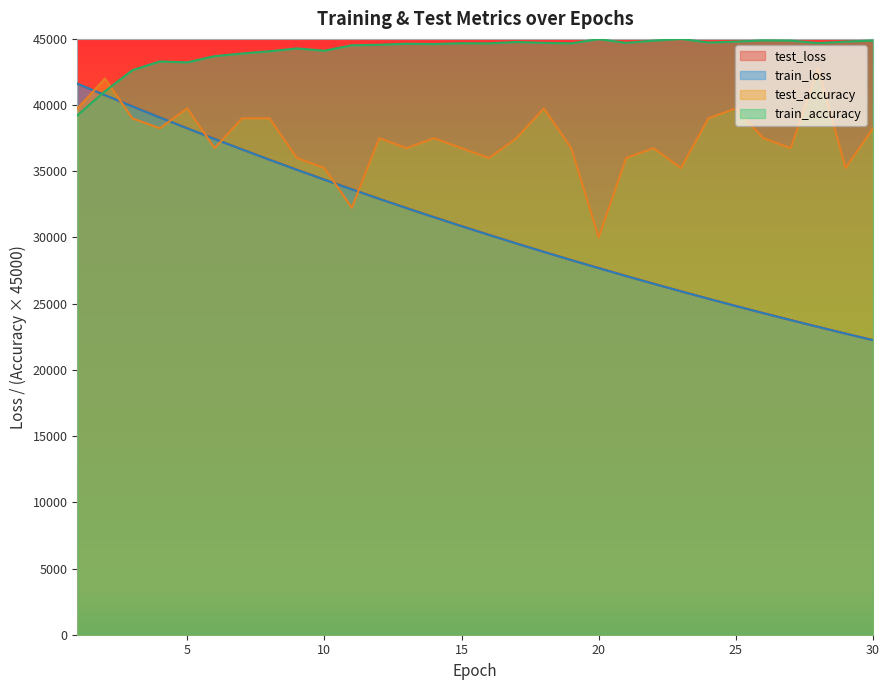

Reading right to left, list all the values displayed in this chart.

test_loss: 30=22249.9	29=22745.6	28=23246.6	27=23765.1	26=24290.8	25=24827.1	24=25376.7	23=25939.1	22=26509.3	21=27093.1	20=27693.1	19=28297.9	18=28916.7	17=29551.5	16=30201.9	15=30859.7	14=31534.9	13=32221.4	12=32924.3	11=33645.0	10=34372.4	9=35117.2	8=35874.8	7=36651.8	6=37444.0	5=38247.9	4=39069.9	3=39903.6	2=40747.7	1=41609.7
train_loss: 30=22247.2	29=22741.6	28=23246.4	27=23761.7	26=24287.9	25=24825.2	24=25373.7	23=25933.6	22=26505.3	21=27088.9	20=27684.6	19=28292.8	18=28913.8	17=29547.5	16=30194.4	15=30854.6	14=31528.5	13=32216.2	12=32918.1	11=33634.2	10=34364.9	9=35110.3	8=35870.9	7=36647.1	6=37437.7	5=38244.6	4=39065.5	3=39901.7	2=40752.9	1=41612.4
train_accuracy: 30=44879.5	29=44793.8	28=44681.3	27=44868.8	26=44887.5	25=44793.8	24=44729.5	23=45000.0	22=44868.8	21=44700.0	20=44981.3	19=44665.2	18=44700.0	17=44767.0	16=44662.5	15=44673.2	14=44608.9	13=44635.7	12=44555.4	11=44517.9	10=44105.4	9=44279.5	8=44065.2	7=43896.4	6=43695.5	5=43226.8	4=43293.7	3=42632.1	2=41041.1	1=39233.0
test_accuracy: 30=38250.0	29=35250.0	28=42750.0	27=36750.0	26=37500.0	25=39750.0	24=39000.0	23=35250.0	22=36750.0	21=36000.0	20=30000.0	19=36750.0	18=39750.0	17=37500.0	16=36000.0	15=36750.0	14=37500.0	13=36750.0	12=37500.0	11=32250.0	10=35250.0	9=36000.0	8=39000.0	7=39000.0	6=36750.0	5=39750.0	4=38250.0	3=39000.0	2=42000.0	1=39750.0